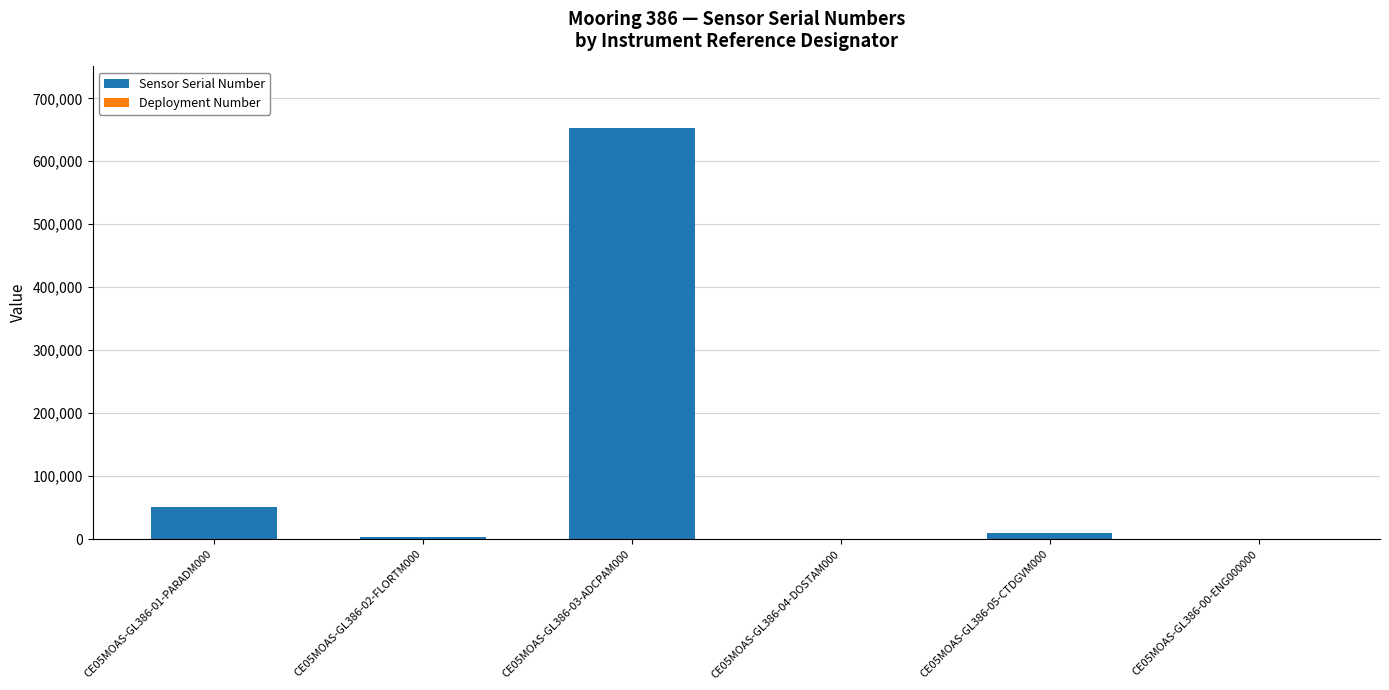

Is it true that Sensor Serial Number equals 652696 at CE05MOAS-GL386-03-ADCPAM000?

True